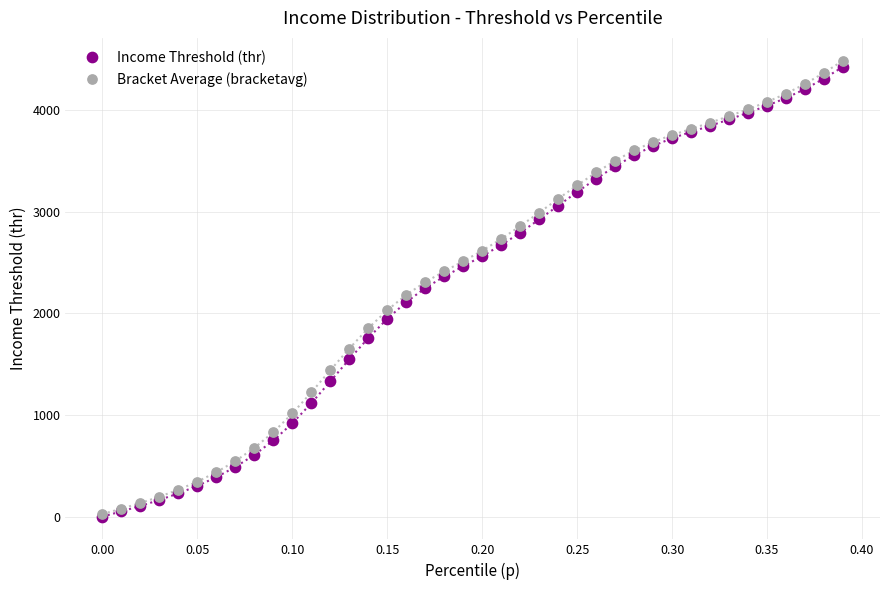

What are all the series names shown in the legend?

Income Threshold (thr), Bracket Average (bracketavg)